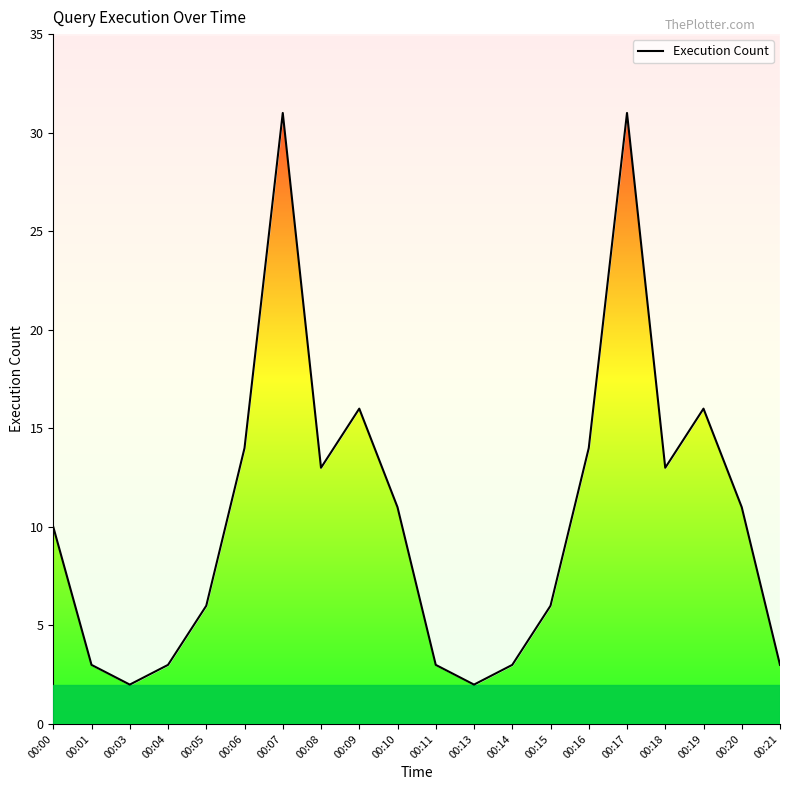

Reading left to right, extract all data points from this chart.

10	3	2	3	6	14	31	13	16	11	3	2	3	6	14	31	13	16	11	3